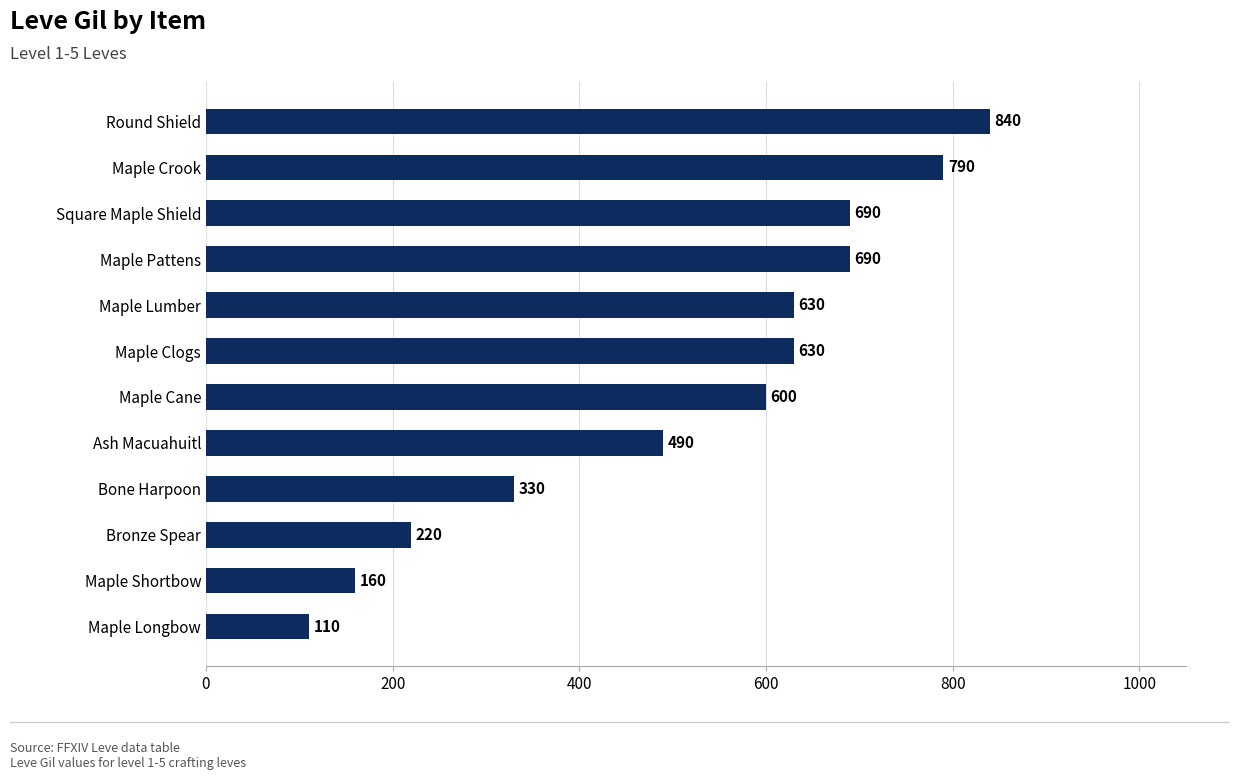

Count the number of categories in the chart.

12